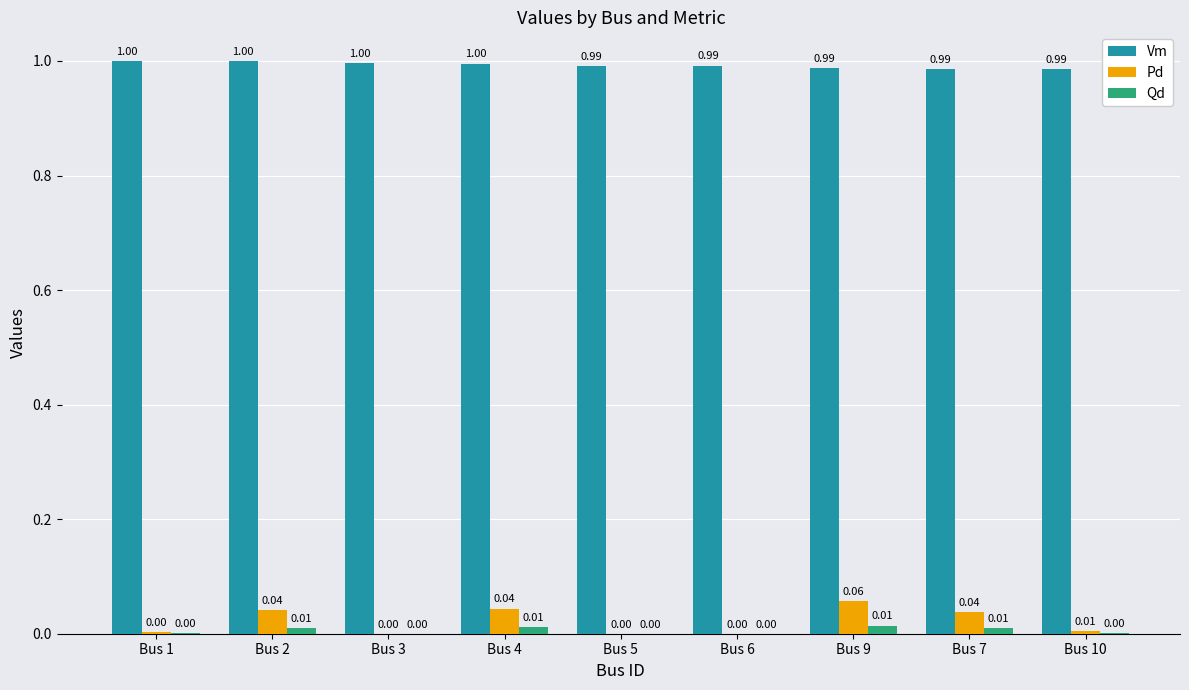

Which series has the largest total across all categories?

Vm